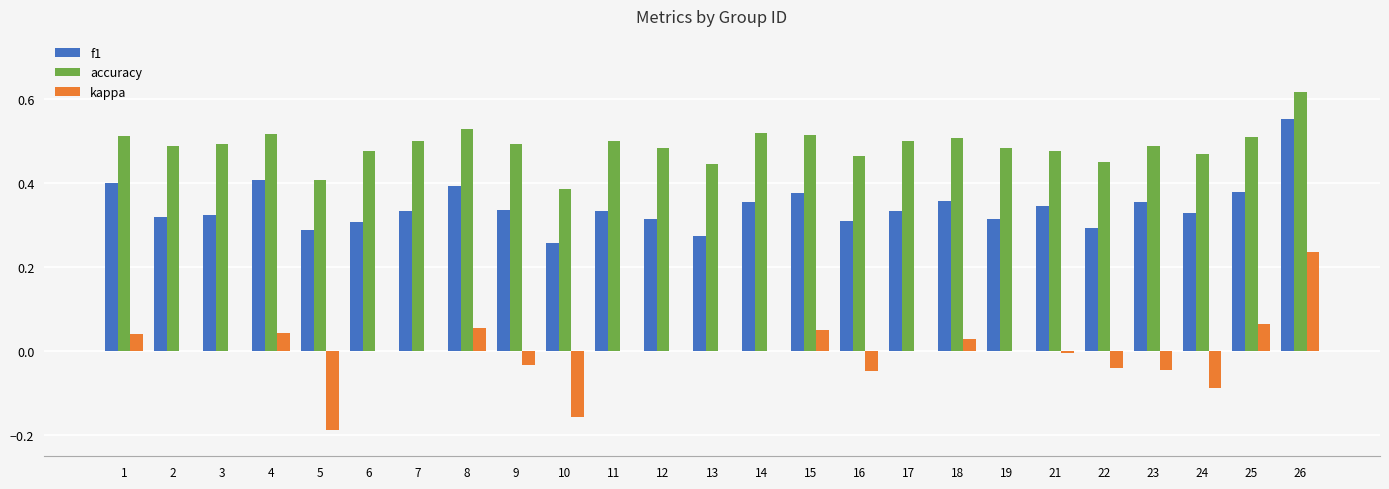

Which series changed the most between 24 and 25?

kappa